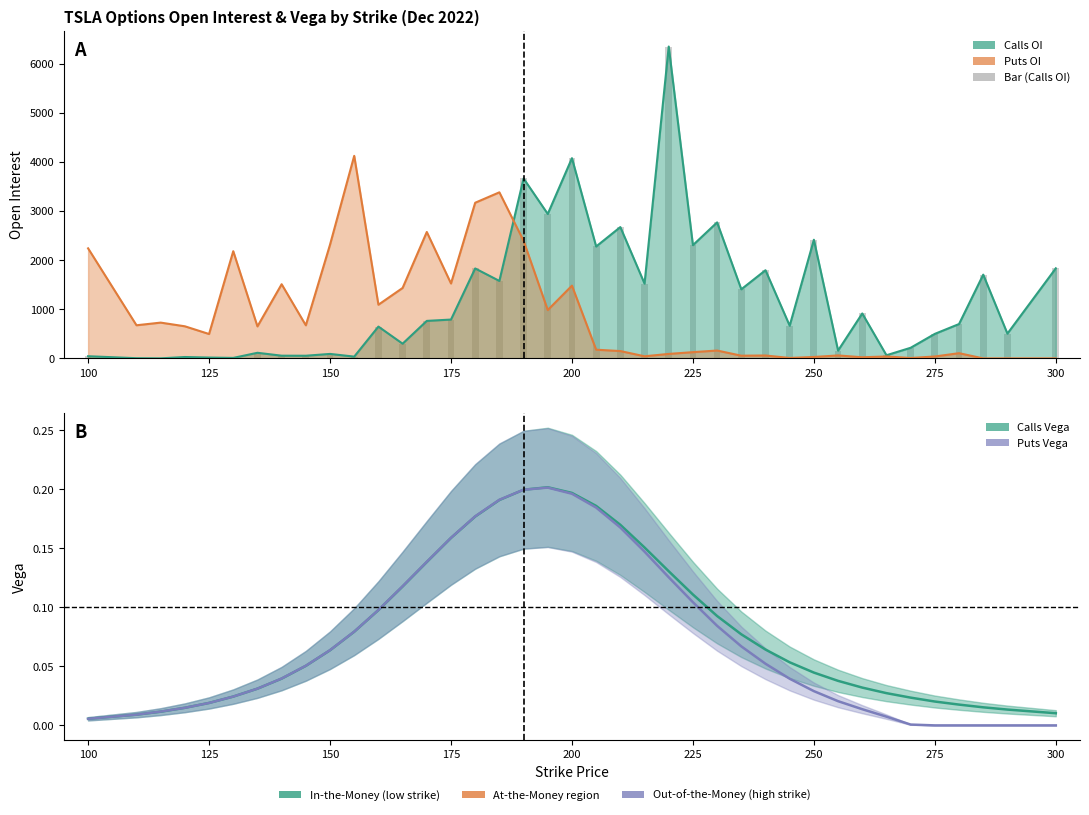

What is the average value of the Vega (Puts) series?

0.1